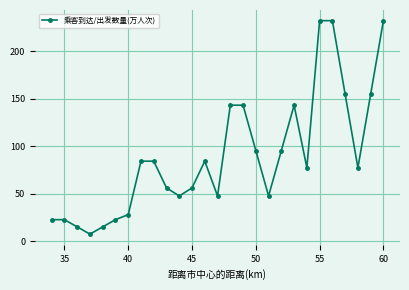

What is the average value?

89.8